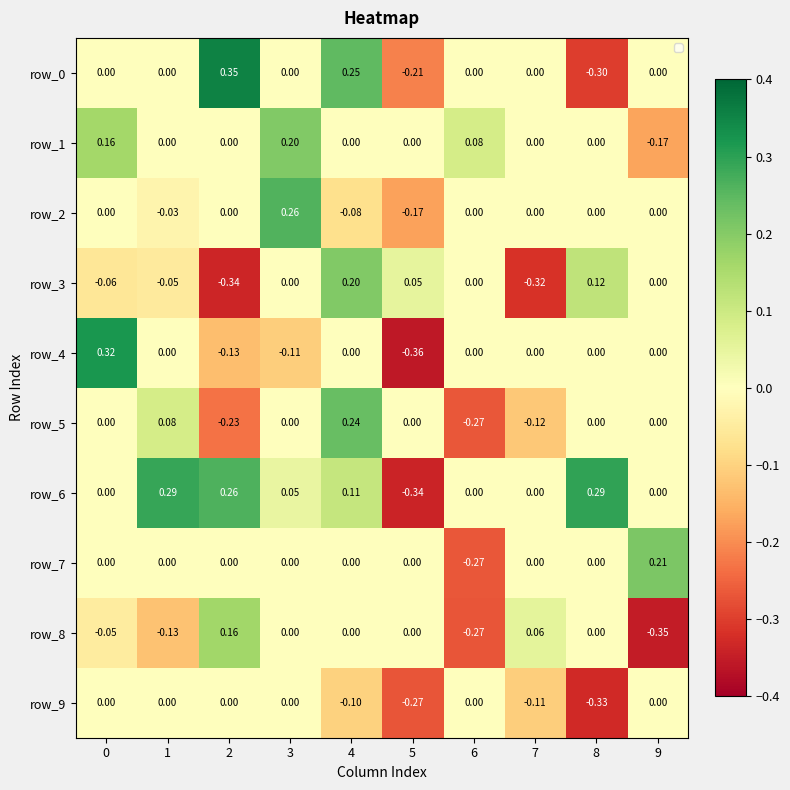

Is the value of row_1 at 0 greater than the value of row_5 at 7?

Yes